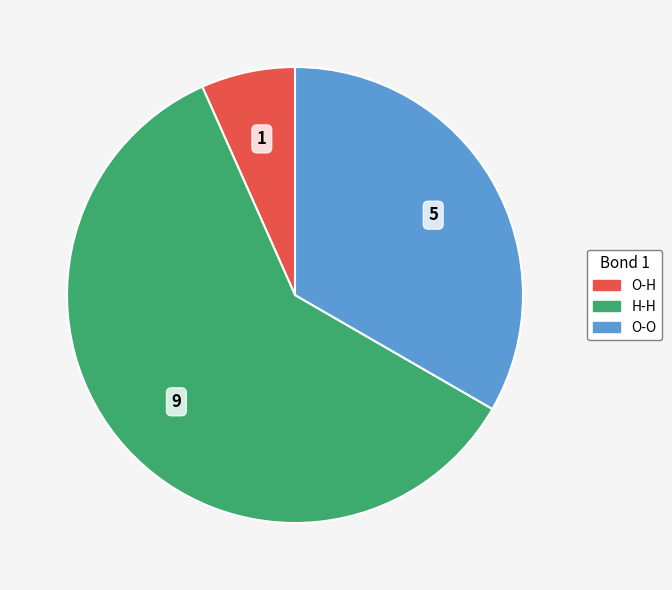

Between H-H and O-O, which is larger?

H-H